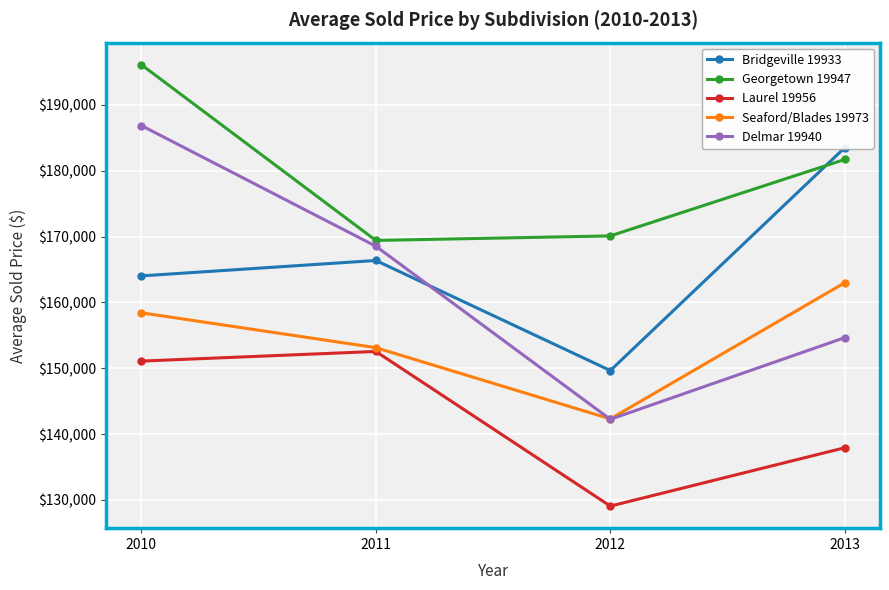

What is the difference between the maximum and minimum values in the Laurel 19956 series?

23486